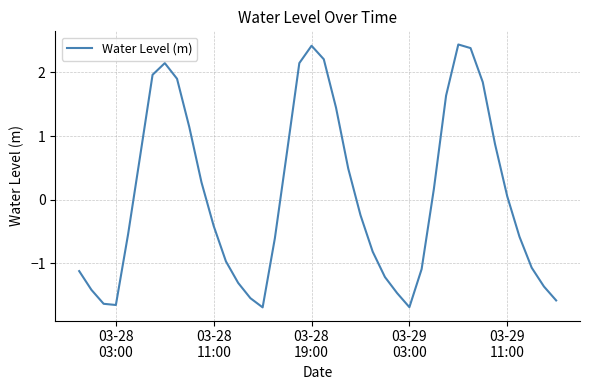

What is the difference between the maximum and minimum values?

4.1